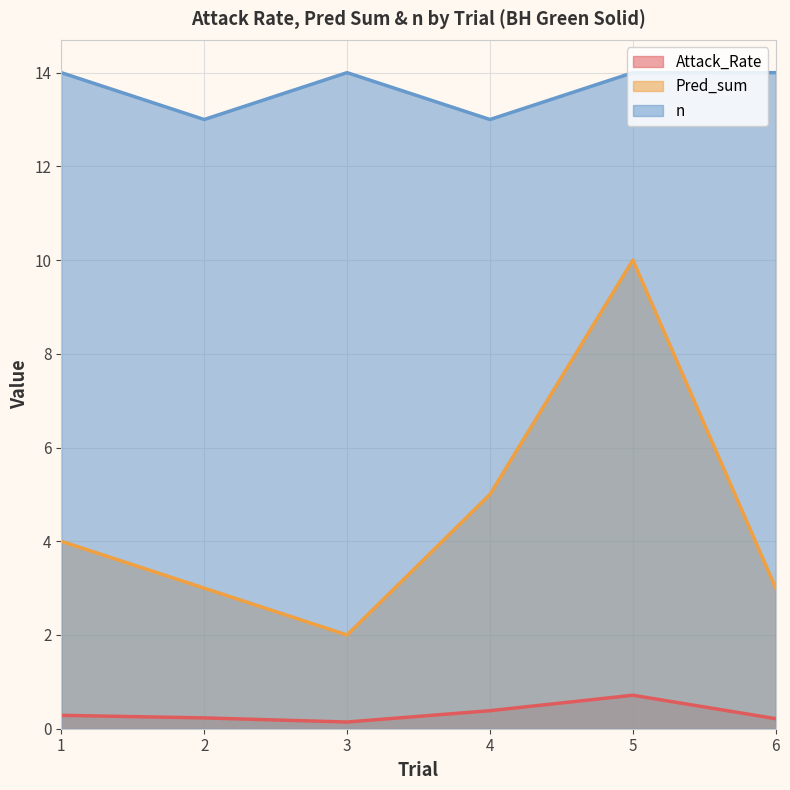

List the labels in order of n value, smallest first.

2, 4, 1, 3, 5, 6